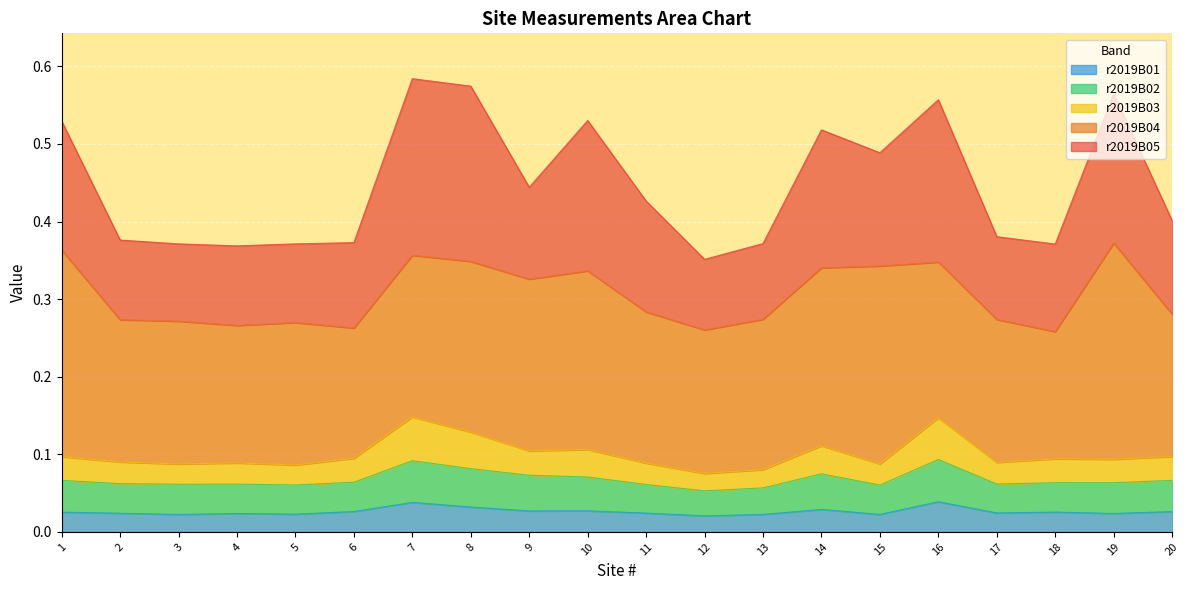

True or false: r2019B01 has a value of 0.0 at 11.

False